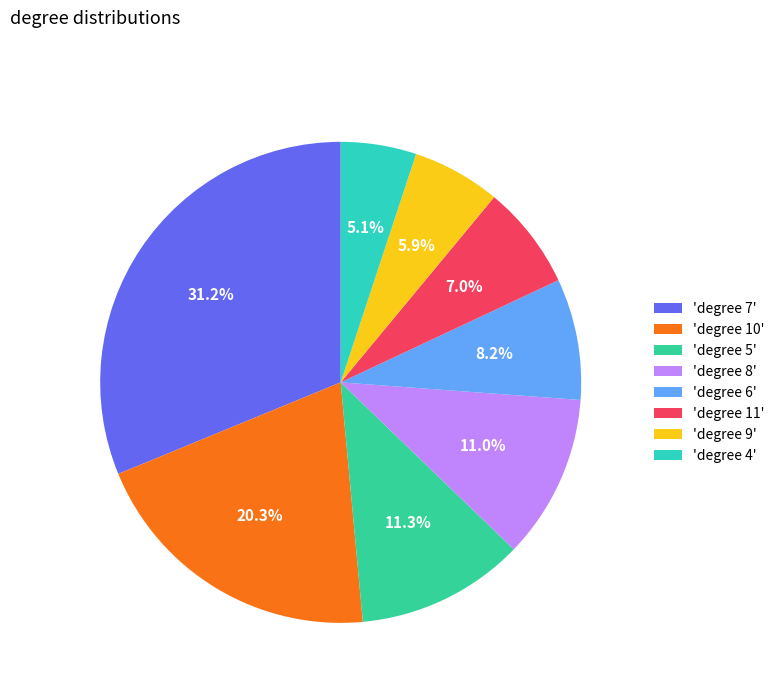

How many slices are in this pie chart?

8